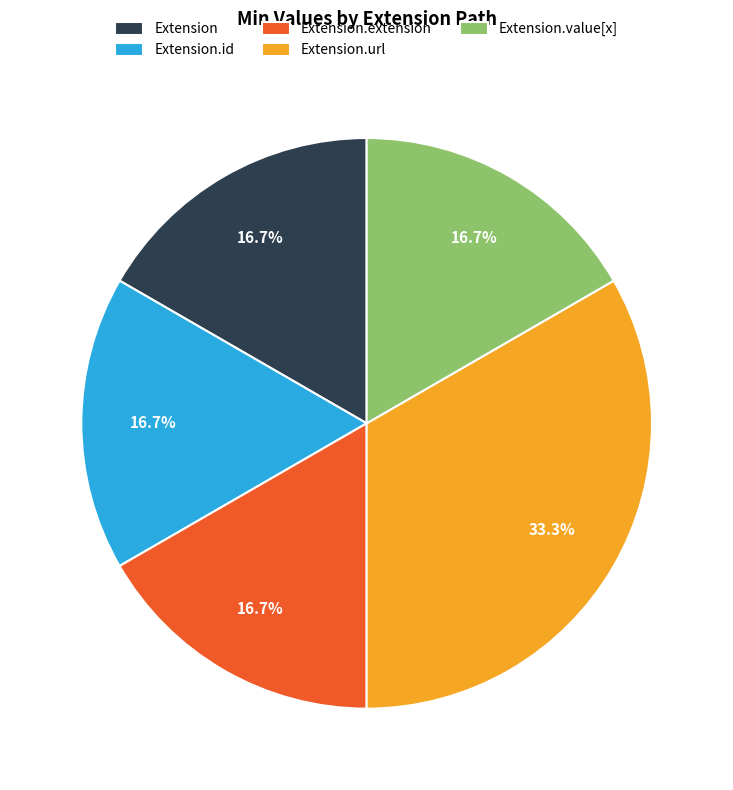

Between Extension and Extension.url, which is larger?

Extension.url